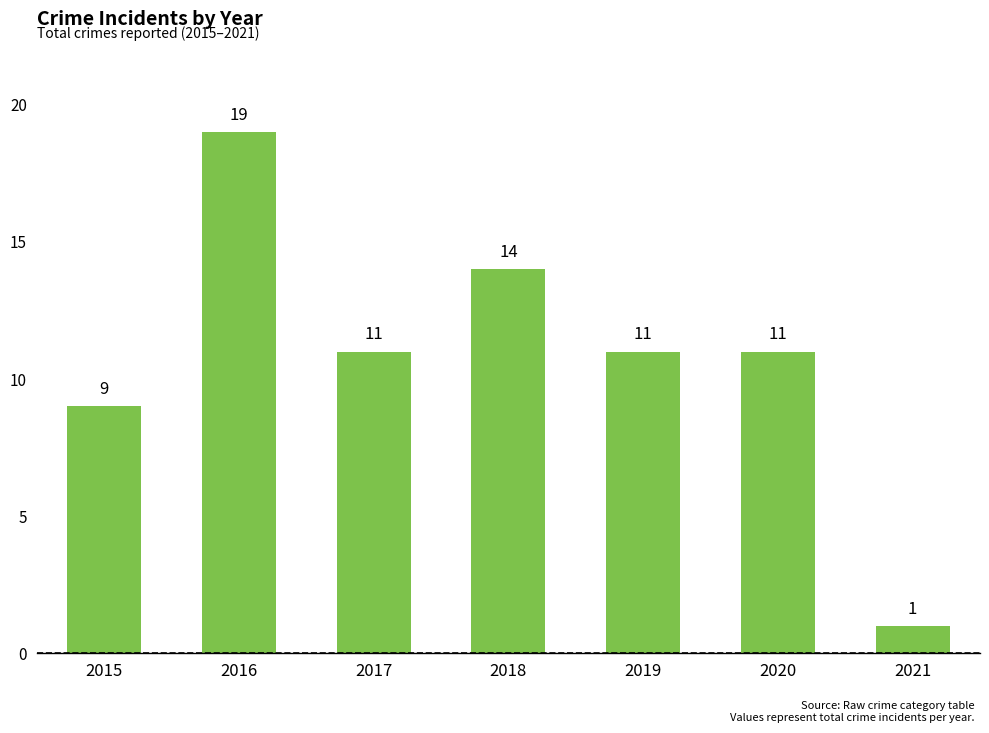

Is it true that the value at 2017 is 4?

False